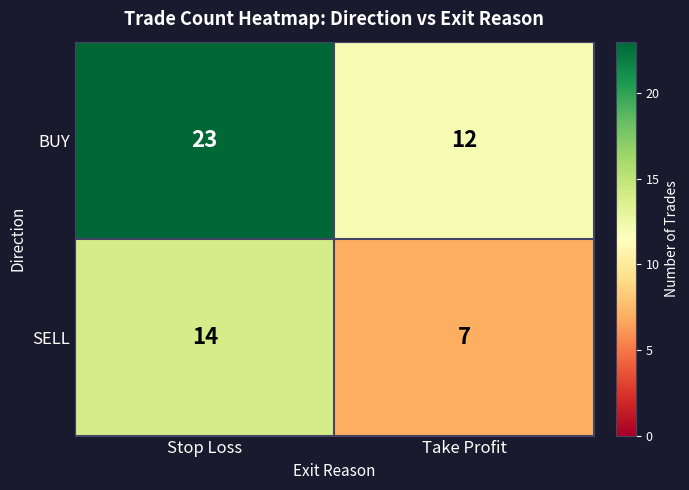

What is the sum of all BUY values?

35